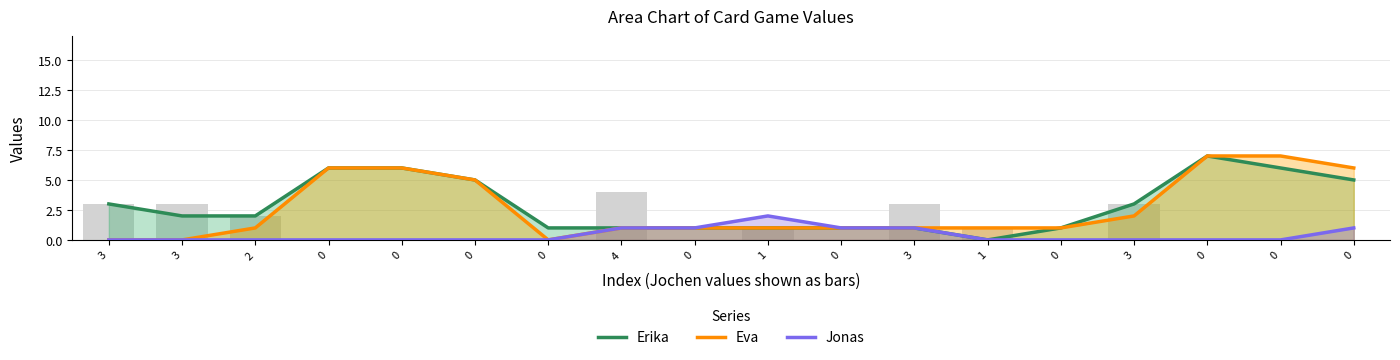

How many values in the Erika series exceed 2?

8